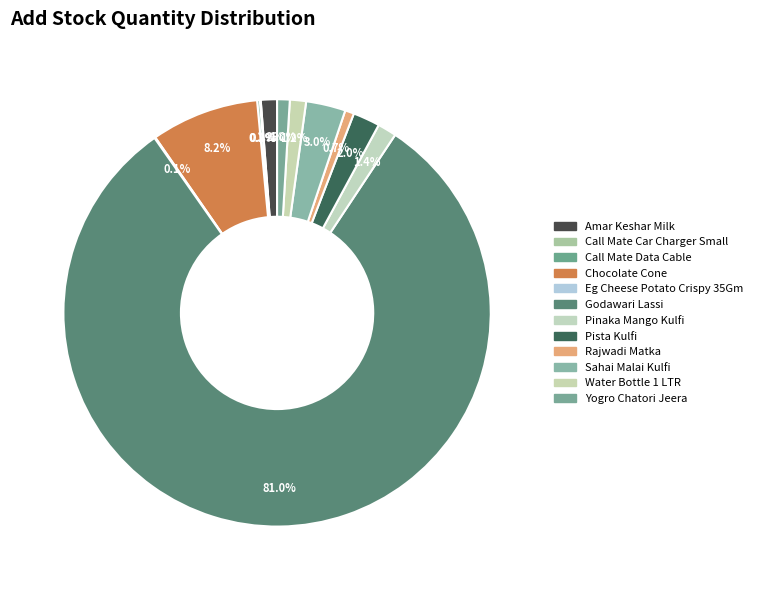

Is there a majority slice in this chart?

Yes